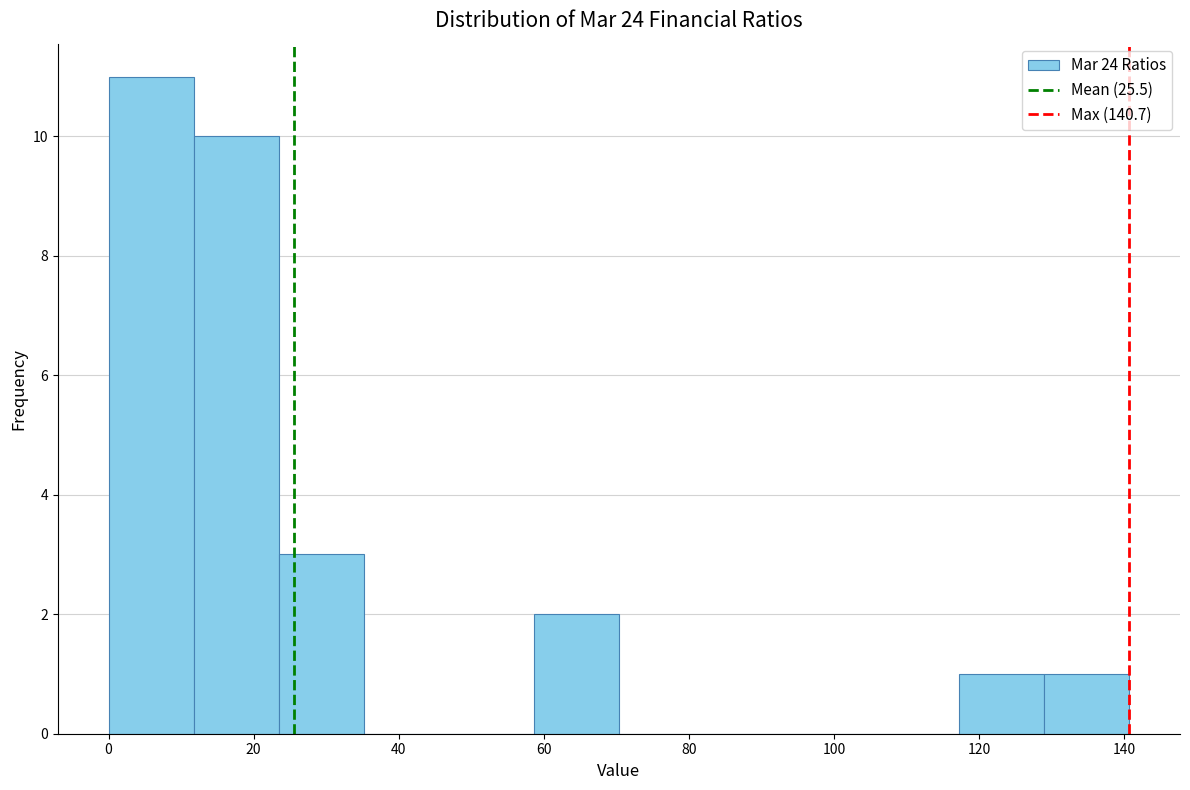

Reading left to right, transcribe this chart: for each bar, give the range it covers on the x-axis and its height. Neither the bar edges nor the heights are printed on the chart, so give them approximately, as read against the axes.

0 to 12: 11
12 to 24: 10
24 to 36: 3
36 to 46: 0
46 to 58: 0
58 to 70: 2
70 to 82: 0
82 to 94: 0
94 to 106: 0
106 to 118: 0
118 to 128: 1
128 to 140: 1